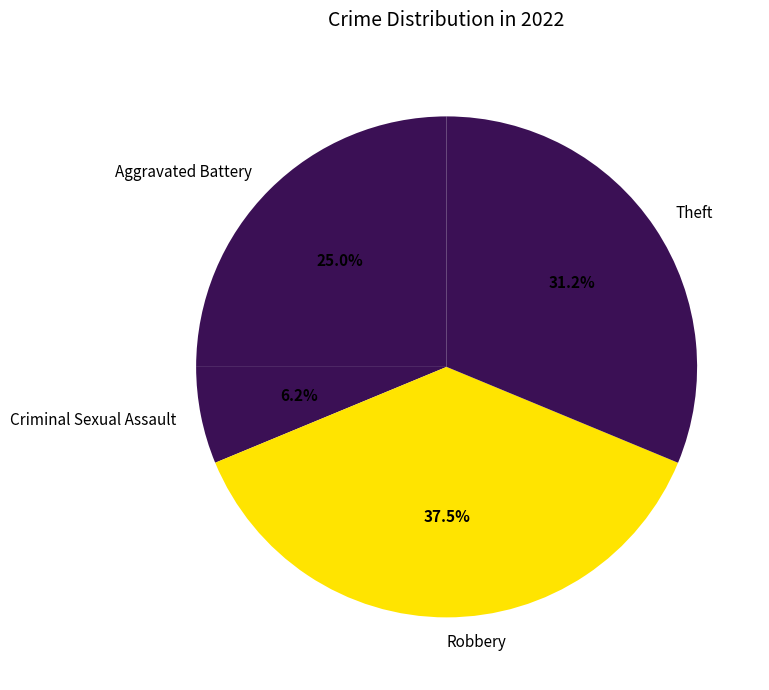

What percentage is the Aggravated Battery slice, to the nearest percent?

25%